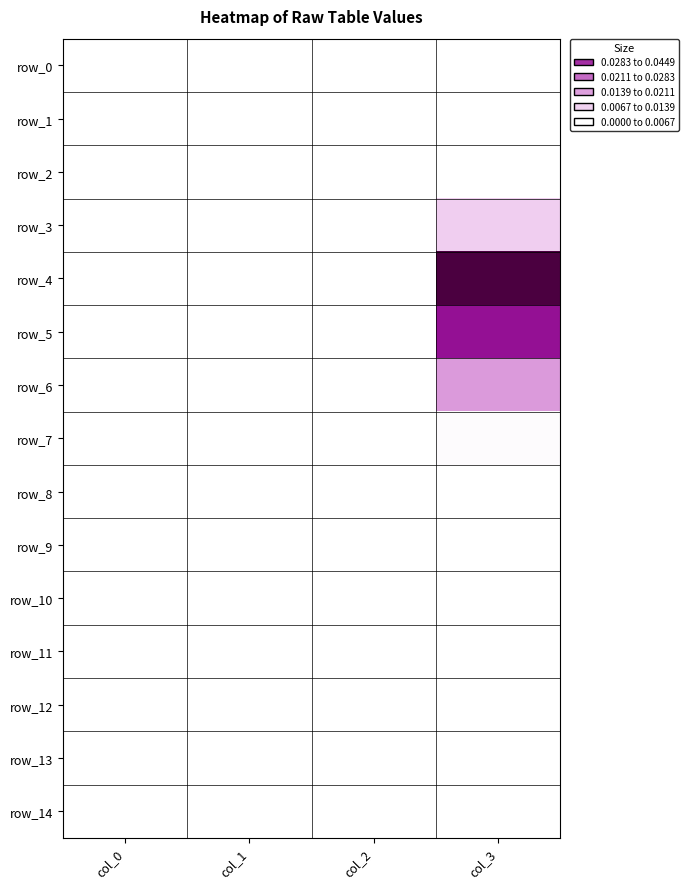

Which series changed the most between col_2 and col_3?

row_4